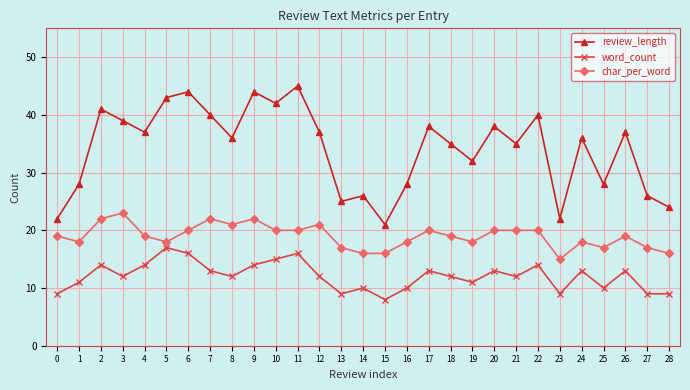

Which series has the largest range (max minus min)?

review_length